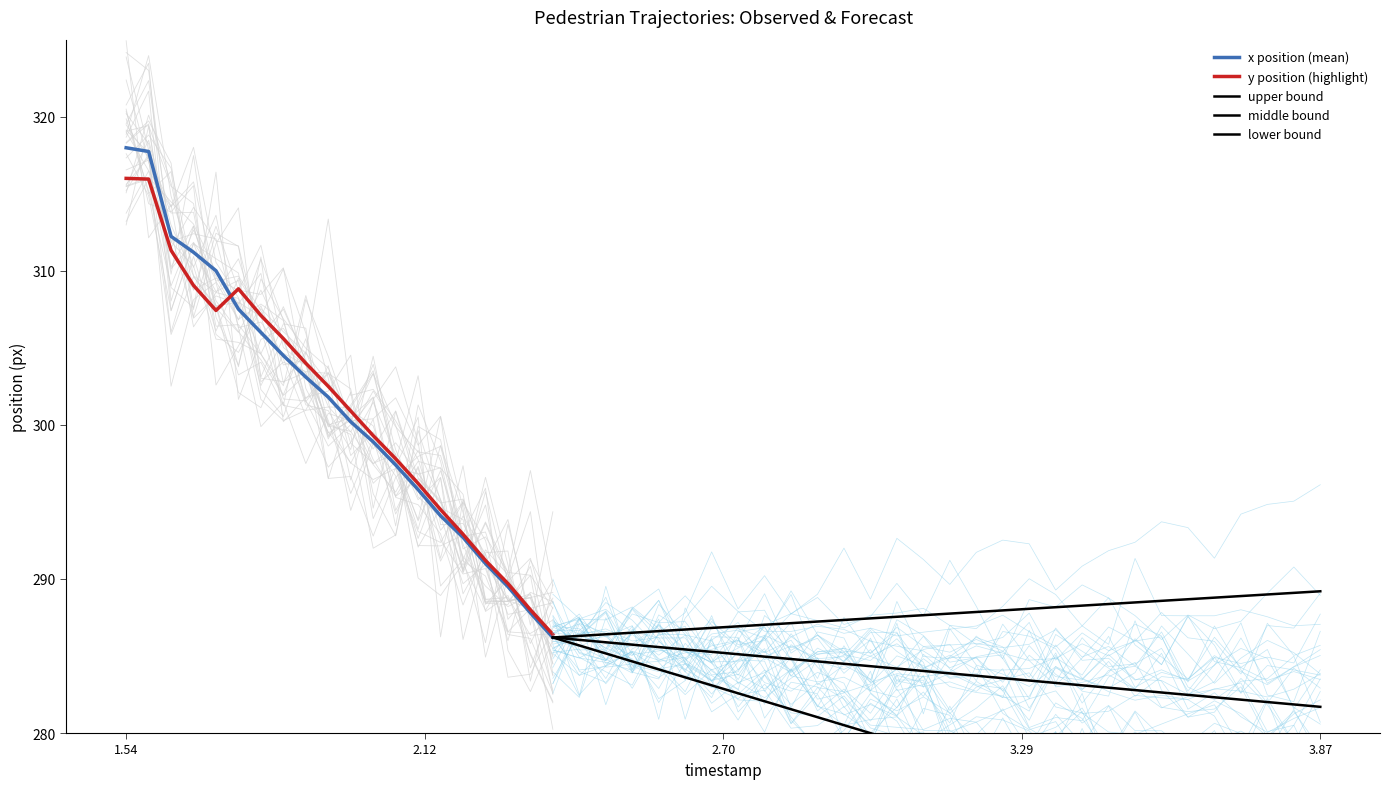

Which series ends up on top after the final intersection of y_trajectory and x_trajectory?

y_trajectory